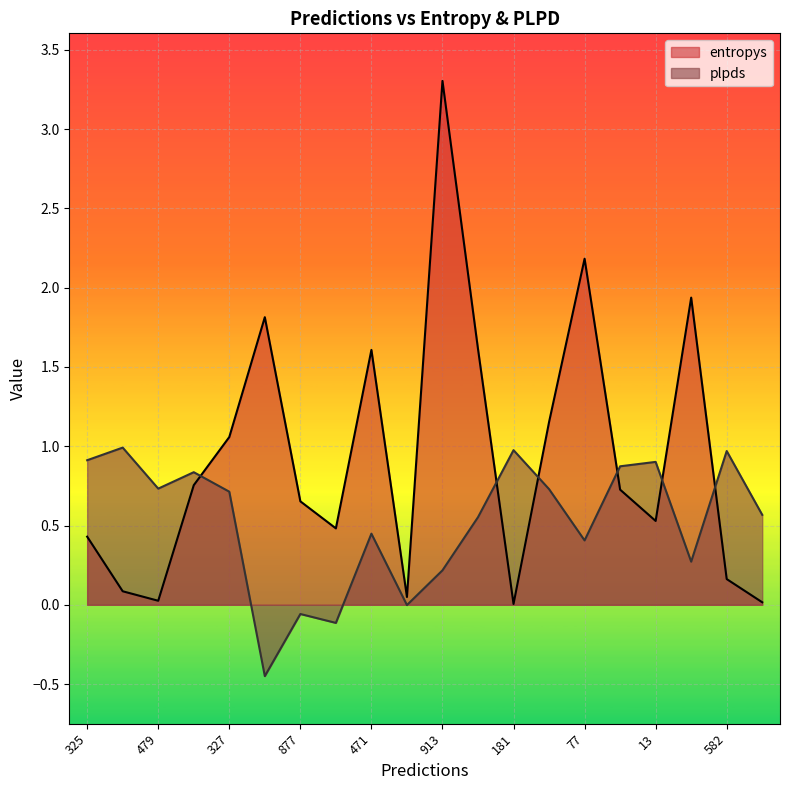

Where do plpds and entropys first cross each other?

684 and 327